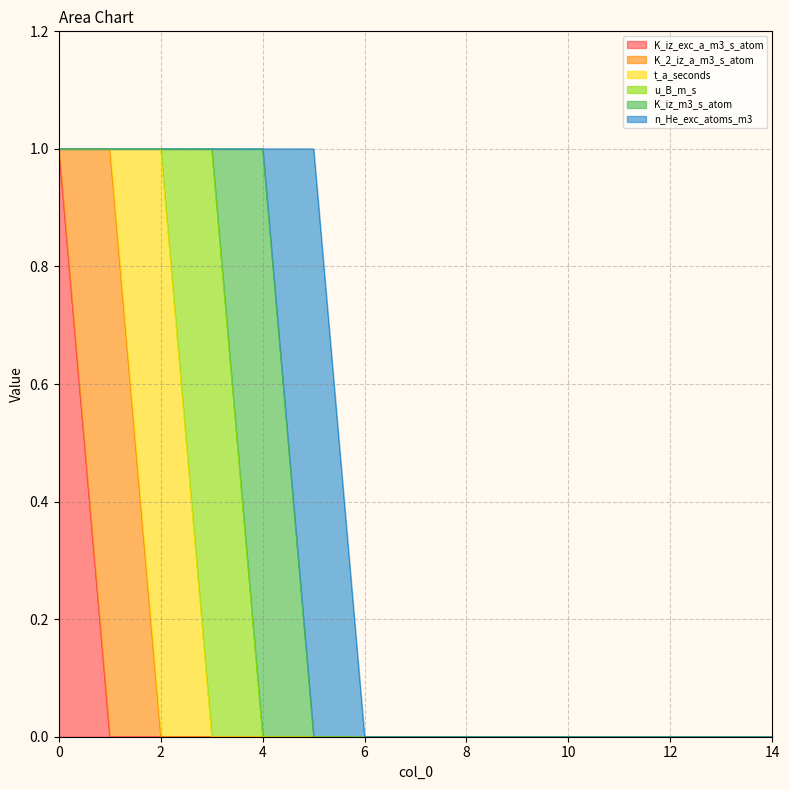

True or false: K_iz_m3_s_atom and t_a_seconds cross at least once.

False